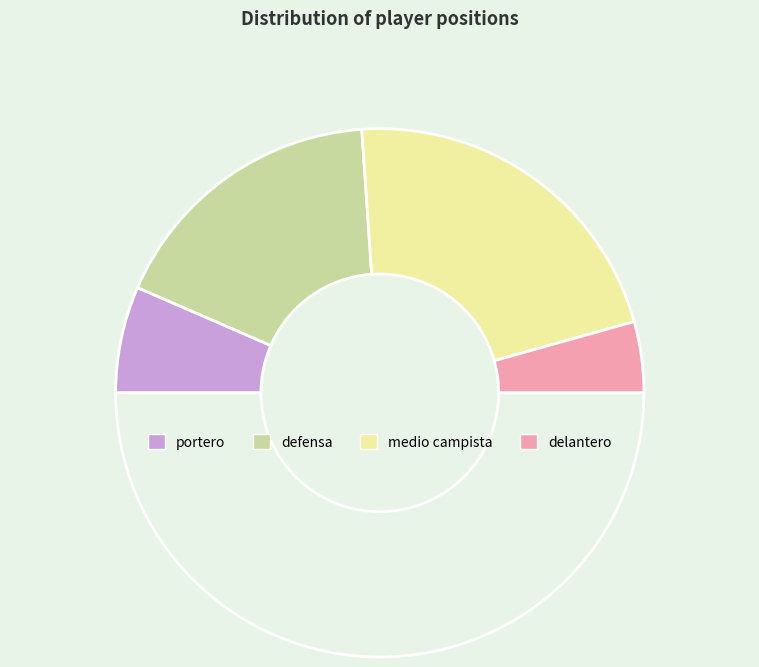

Rank the categories by value from lowest to highest.

delantero, portero, defensa, medio campista